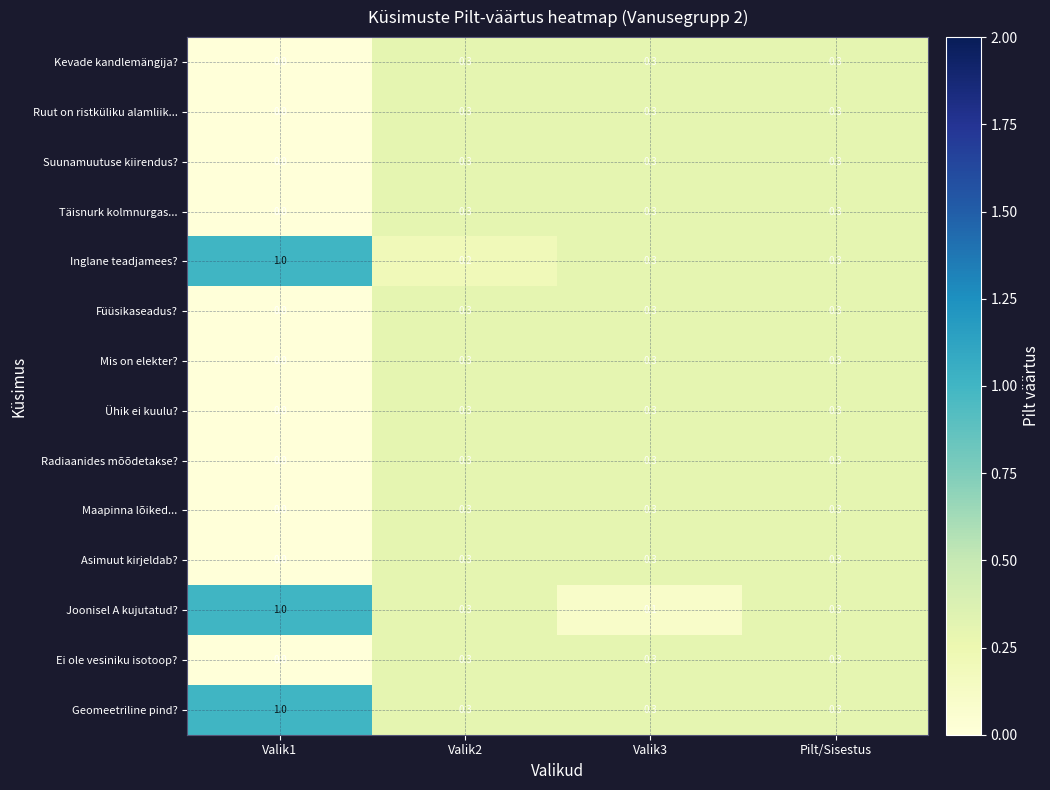

At which category is the sum across all series the highest?

Pilt/Sisestus